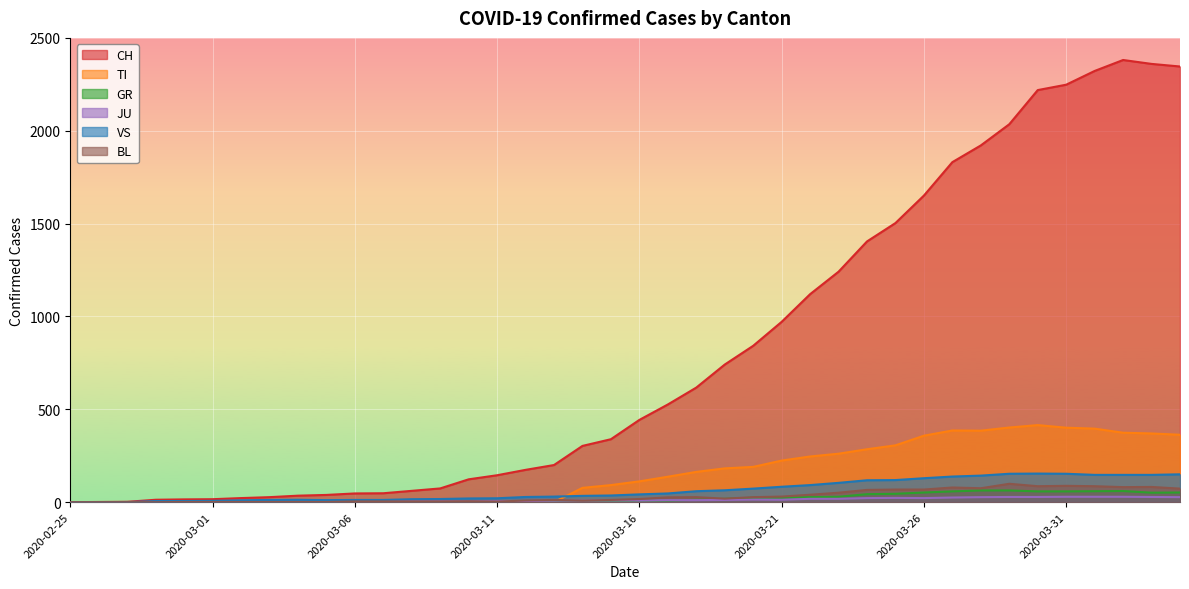

How many data points in VS are above 42?

19